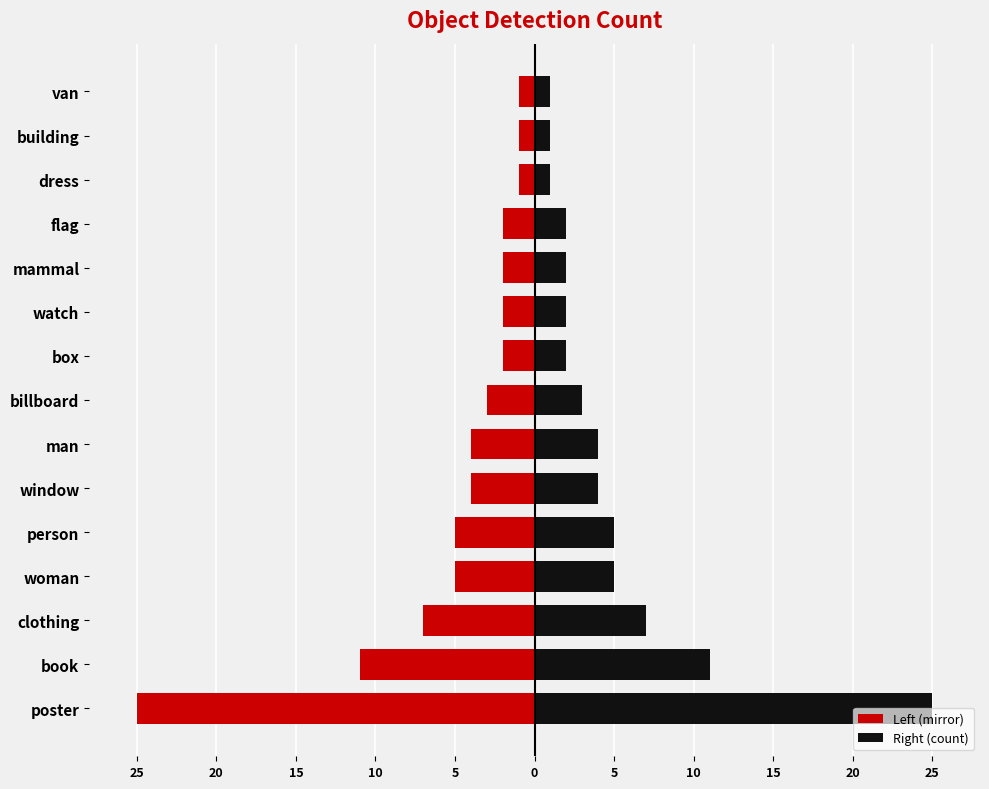

What is the value of the Right (count) bar at the 5th from the left?

5